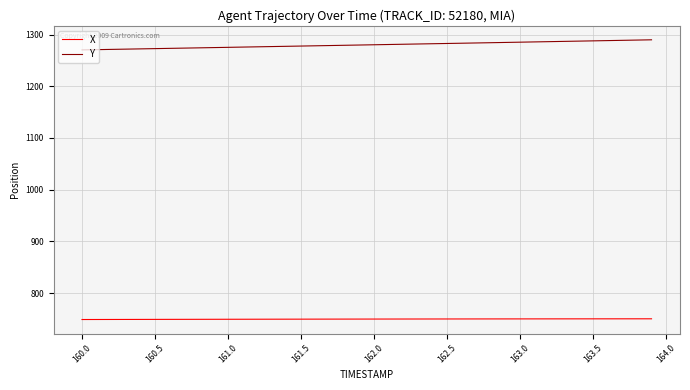

What is the difference between the maximum and minimum values in the Y series?

19.5